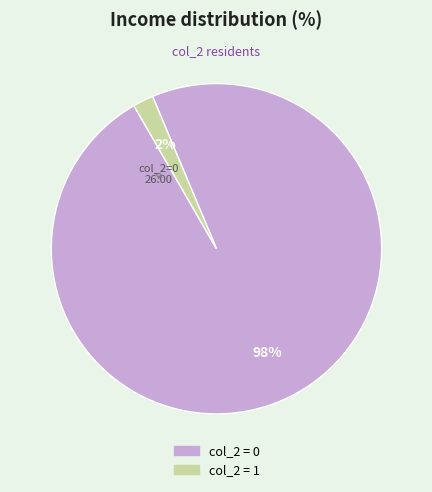

To the nearest percent, what is the difference between the largest and smallest slice percentages?

96%